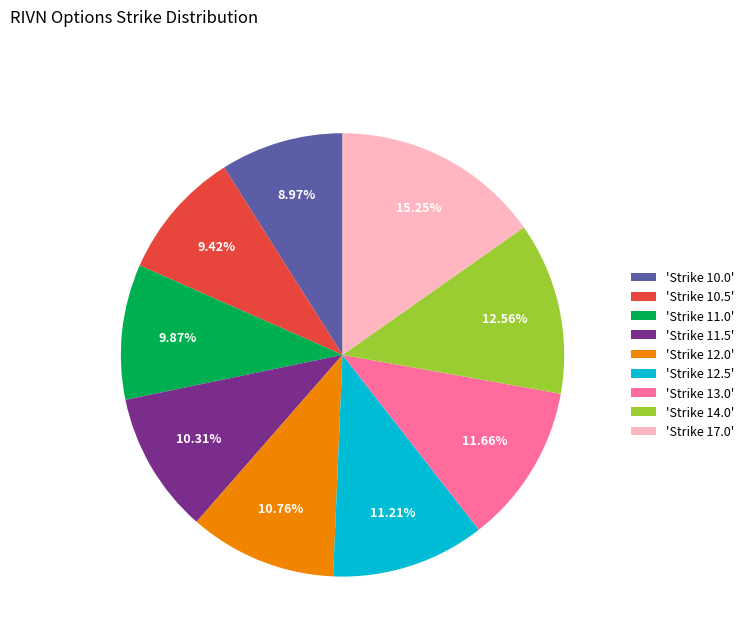

Which has a higher value, 'Strike 12.5' or 'Strike 10.5'?

'Strike 12.5'